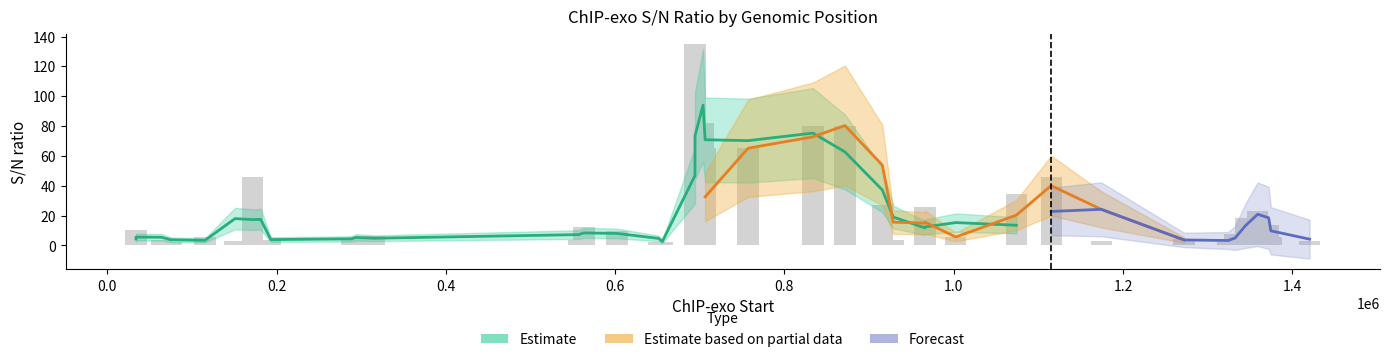

What is the maximum value shown in the chart?

134.9